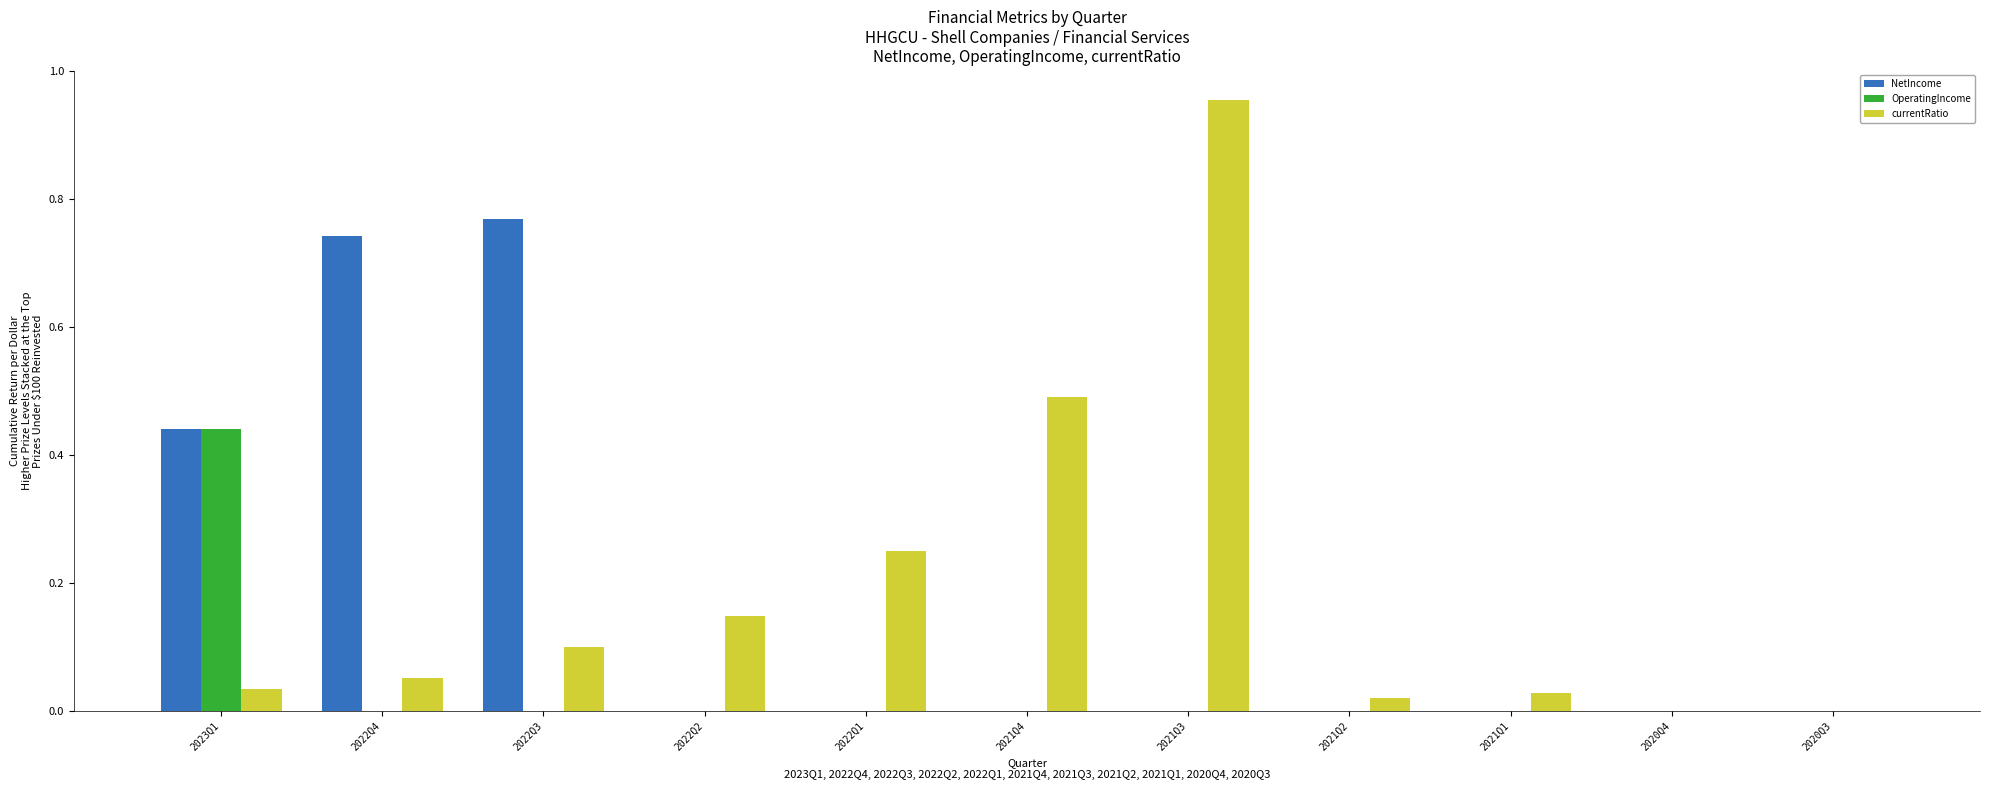

At which category is the sum across all series the highest?

2021Q3